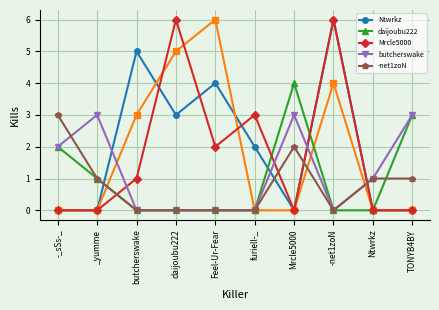

How many intersections are there between butcherswake and -net1zoN?

1